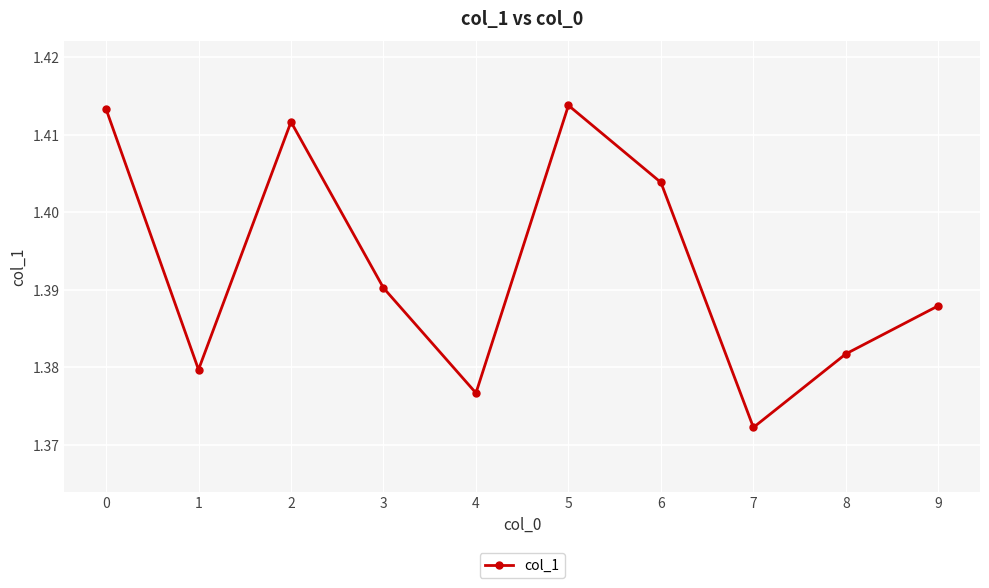

How many values are between 1 and 2?

10